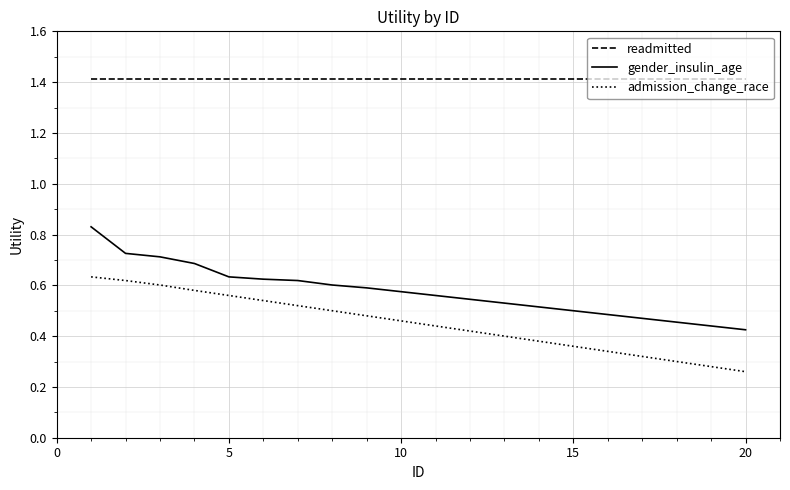

True or false: admission_change_race and gender_insulin_age intersect in this chart.

False